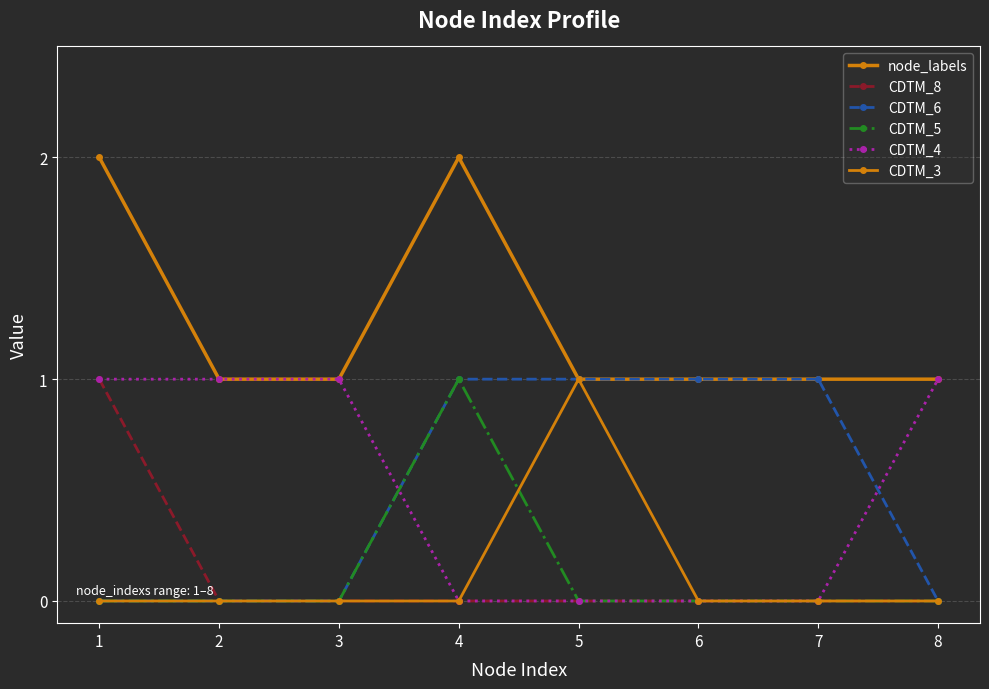

Is this an area chart (filled region under the line)?

No